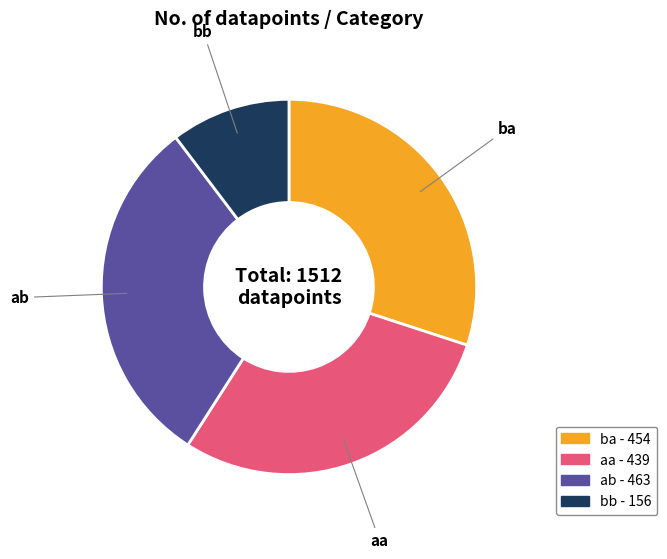

Which category has the smallest portion of the pie?

bb